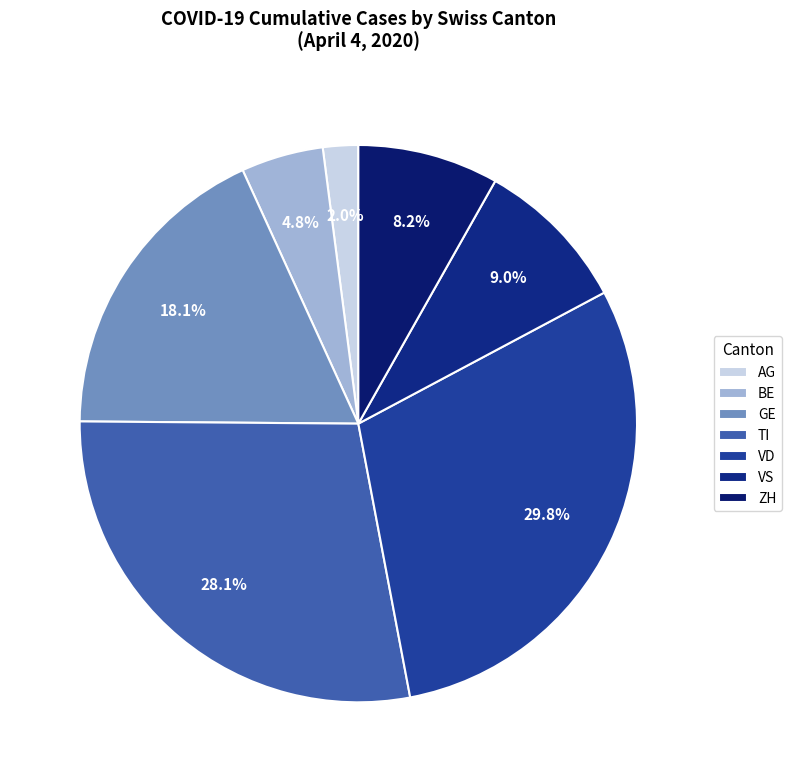

Does any single category account for the majority?

No